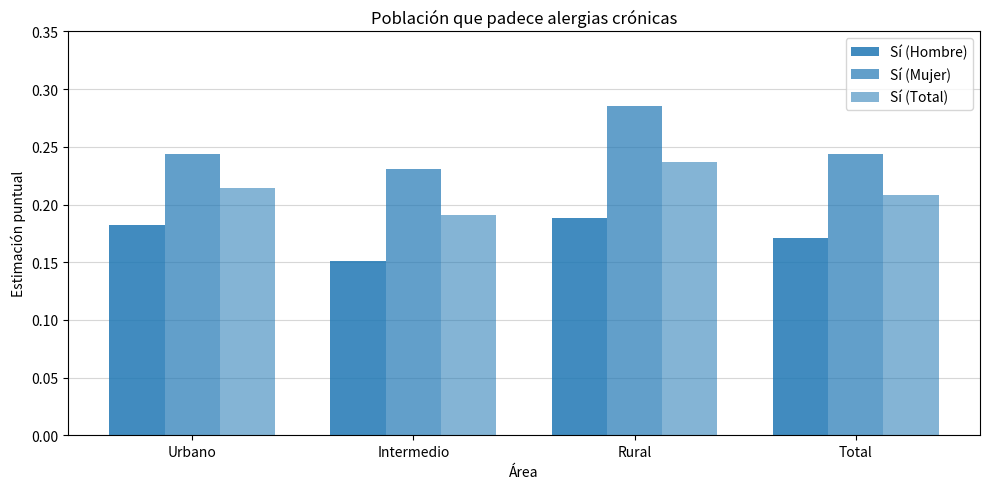

At which category is the sum across all series the highest?

Rural